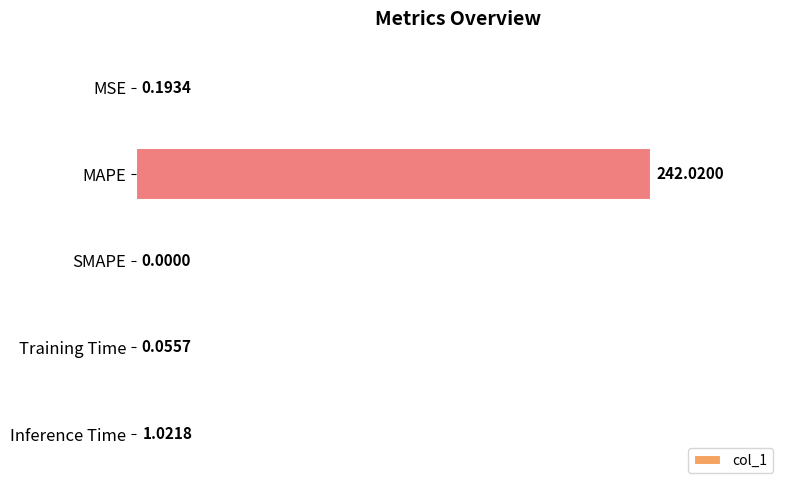

What is the change in value from Training Time to Inference Time?

+1.0